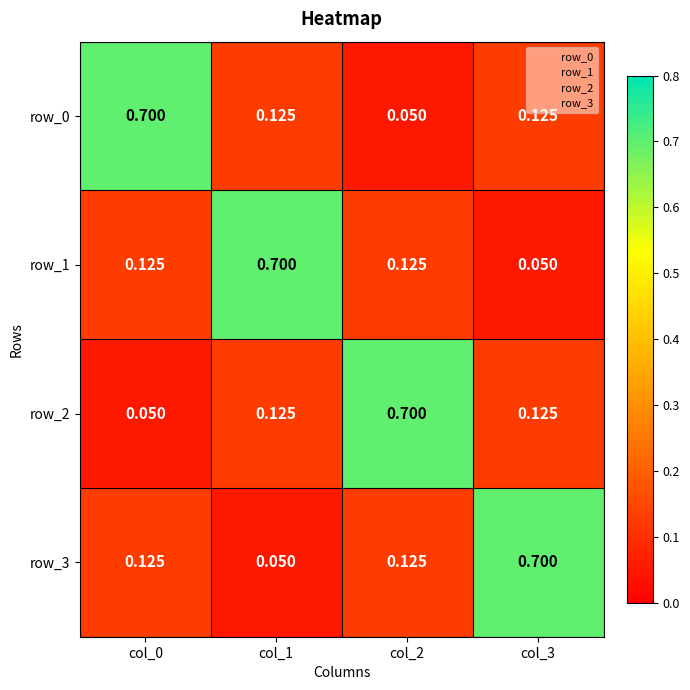

How many categories are shown in the chart?

4